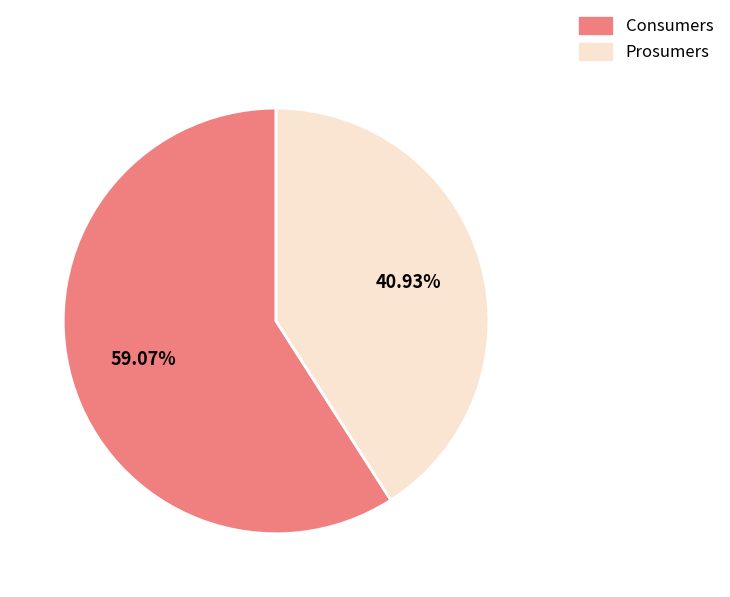

Which slice represents more than half of the pie?

Consumers